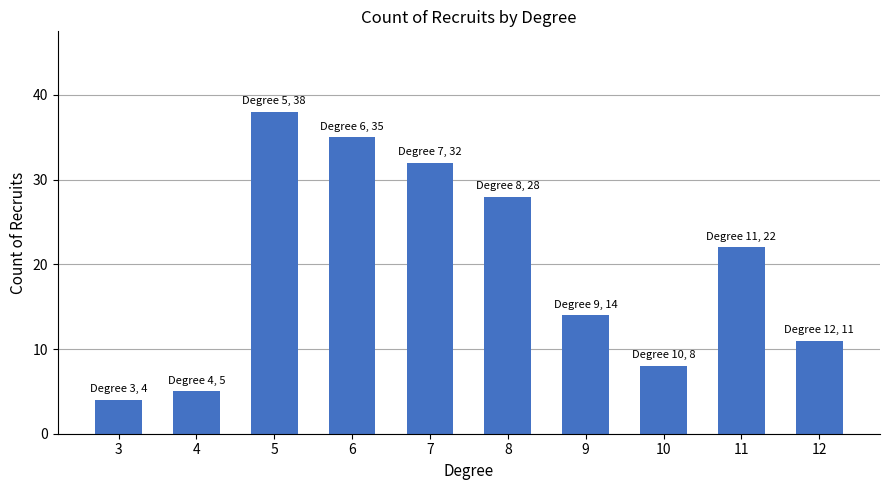

How many data points does each series have?

10